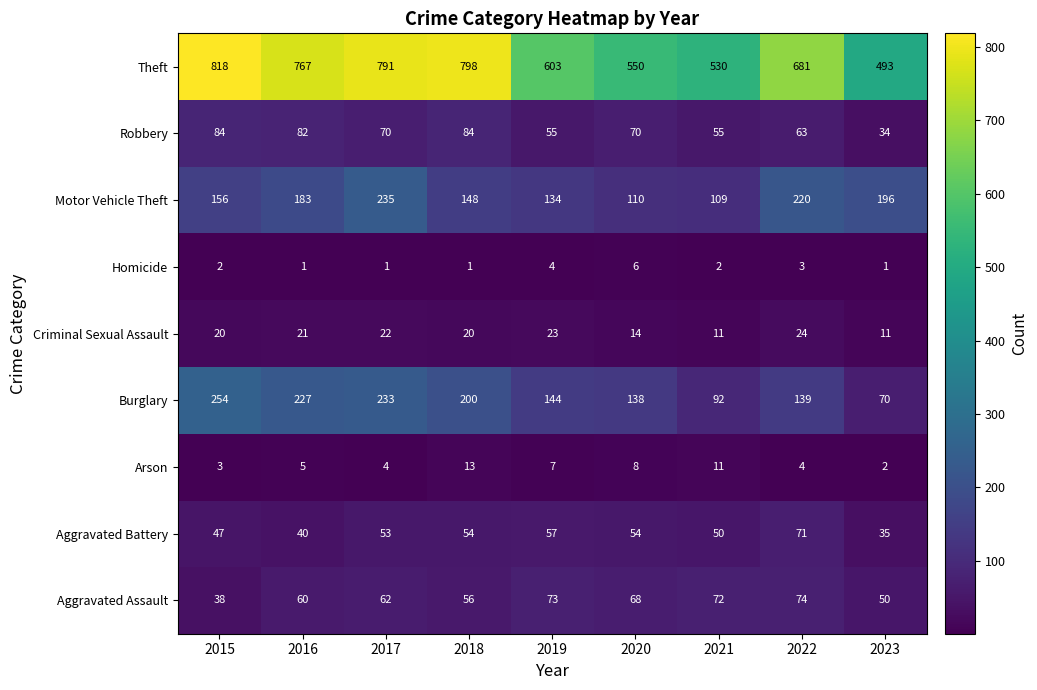

What is the difference between the maximum and minimum values in the Aggravated Assault series?

36